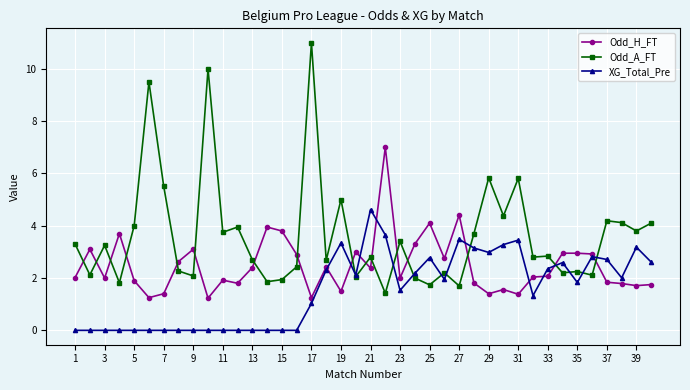

Which series has the largest total across all categories?

Odd_A_FT